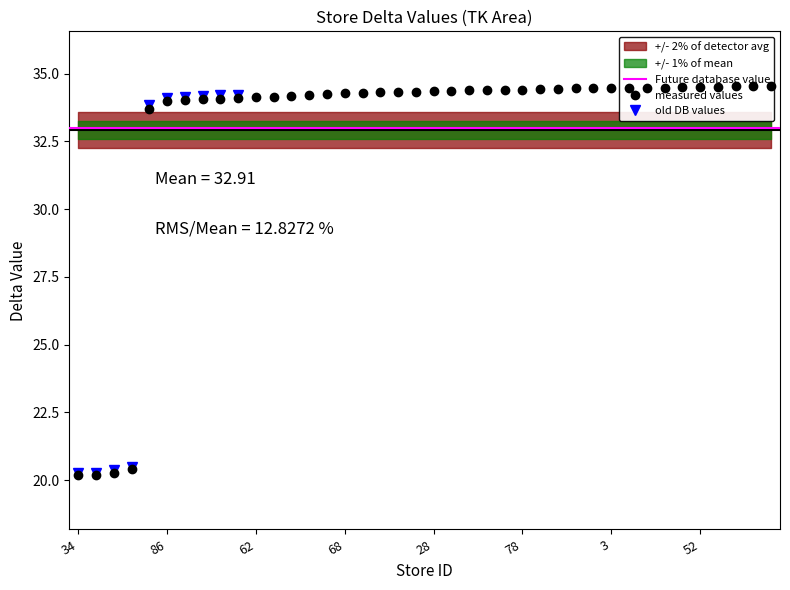

What is the maximum value shown in the chart?

34.6